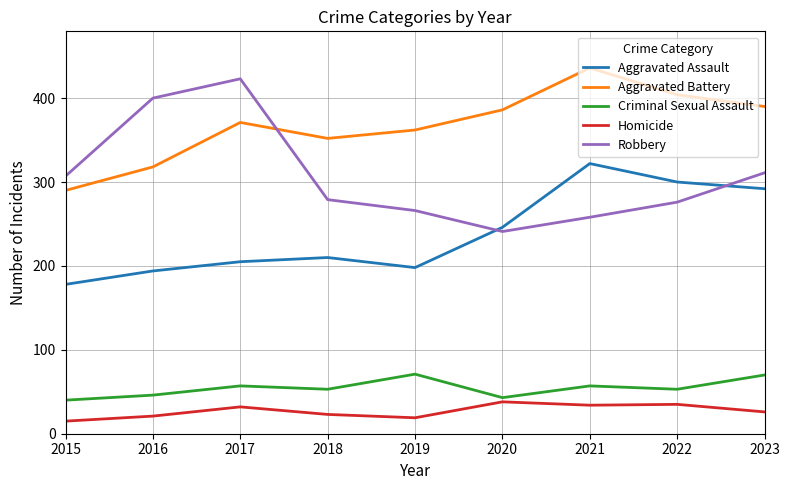

Read the Criminal Sexual Assault value at 2023, to the nearest 10.

70